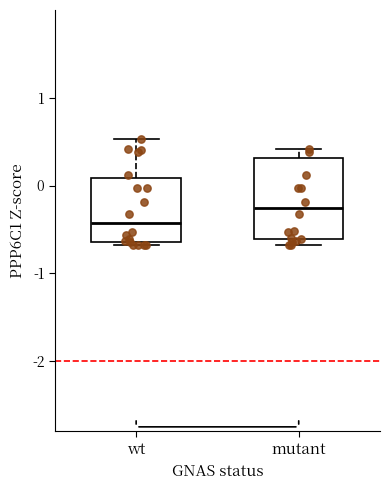

Which box is the tallest, from its lower edge to its upper edge?

mutant